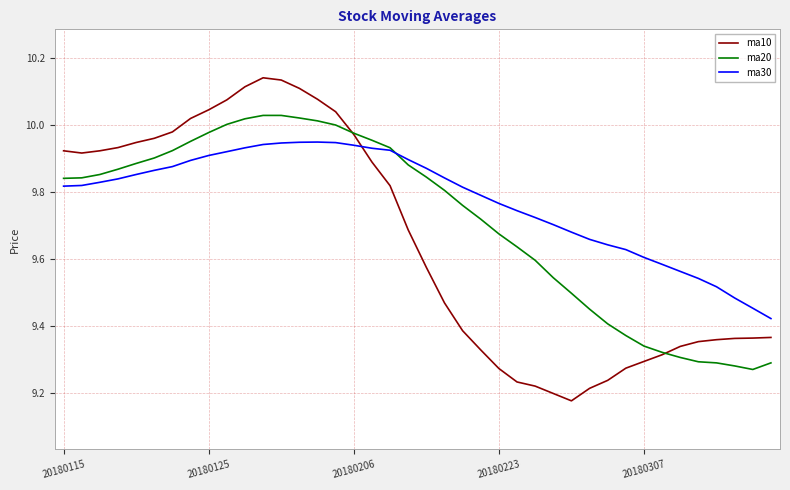

Which series has the largest total across all categories?

ma30